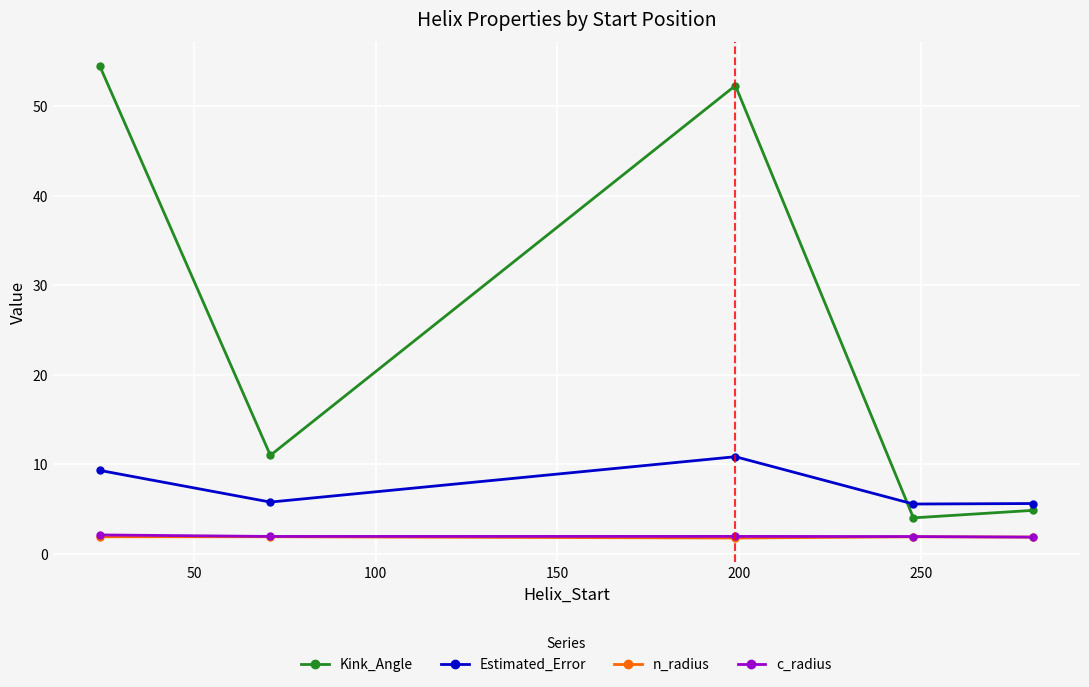

True or false: Estimated_Error has more than 0 interior local peaks.

True